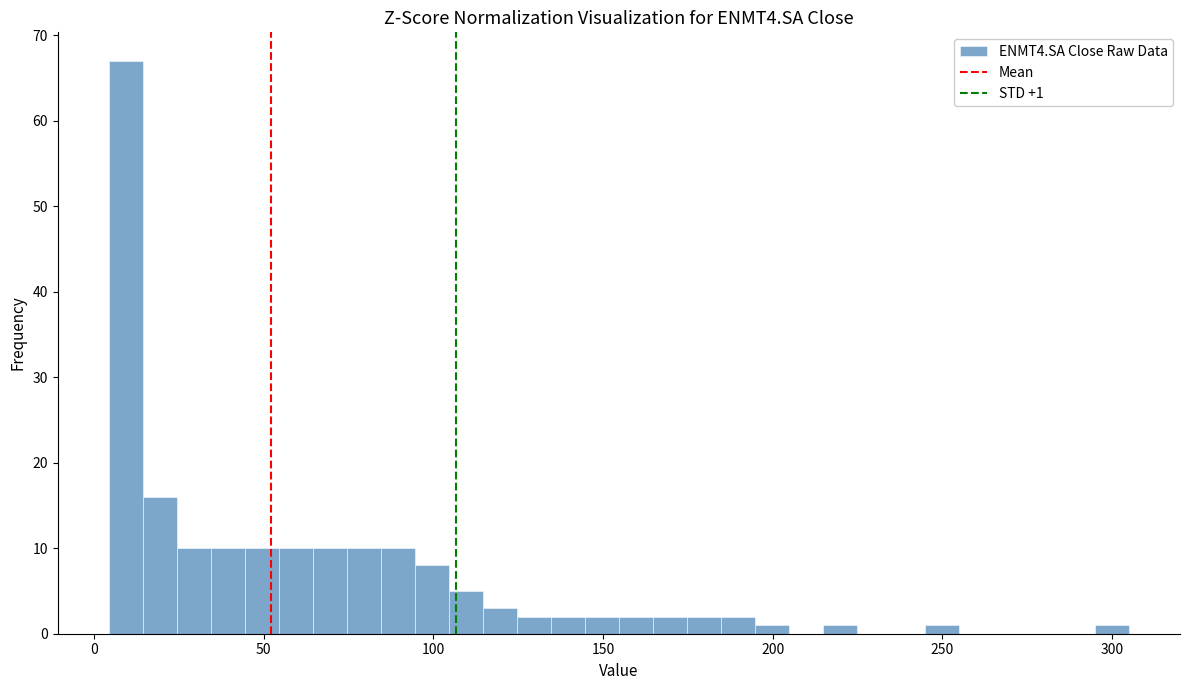

Read against the x-axis, roughly where is the centre of the tallest bar?

10